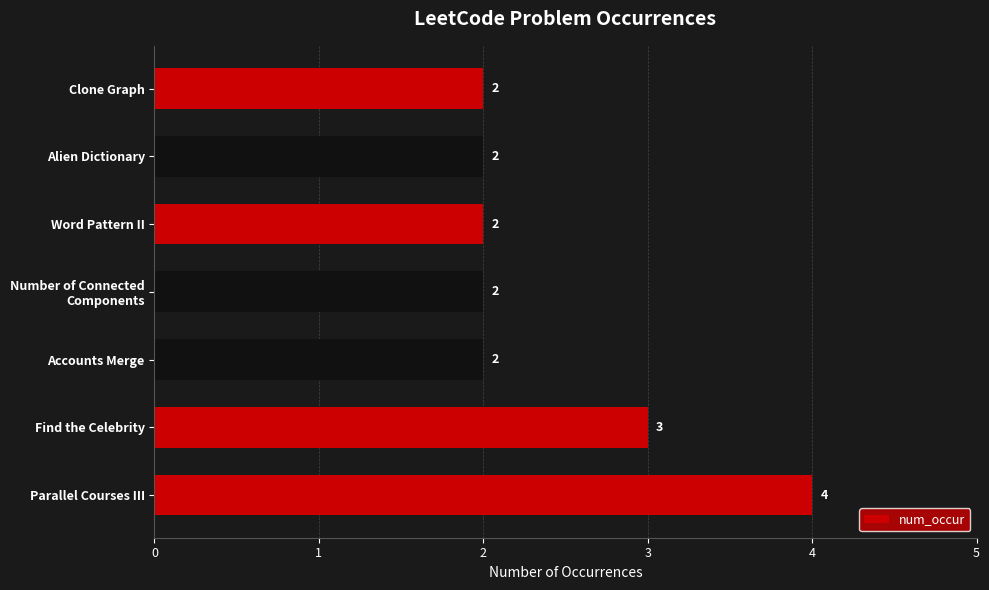

What is the ratio of the value at Word Pattern II to the value at Accounts Merge?

1.0